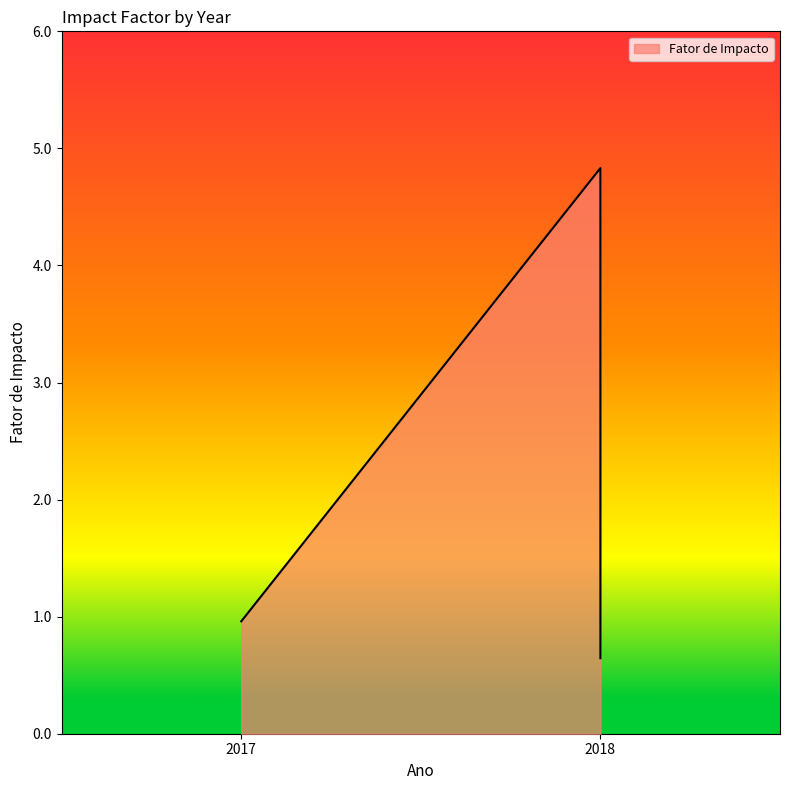

What is the difference between the values at 2017 and 2018?

0.3